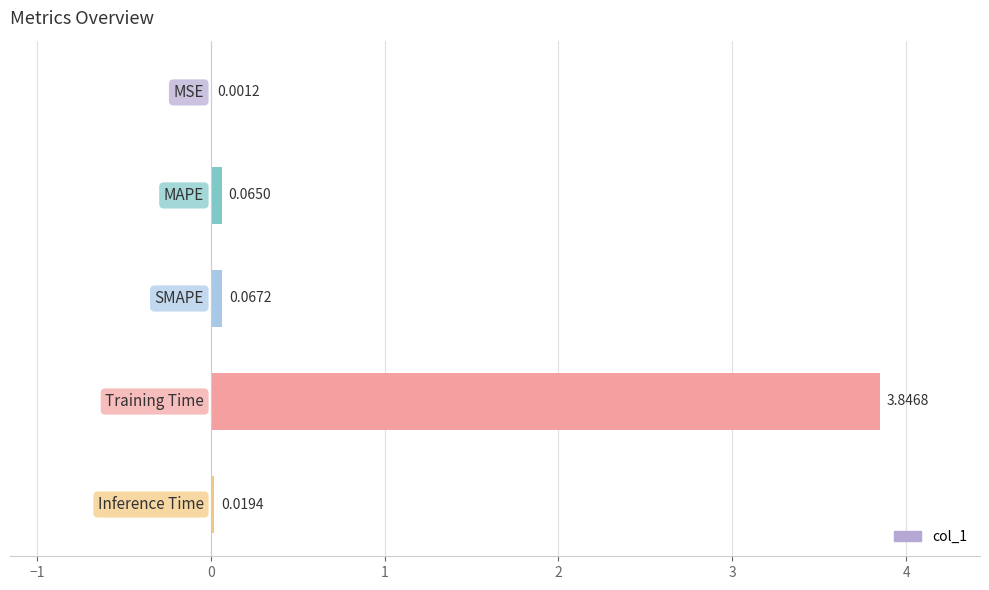

What is the sum of all values?

4.0